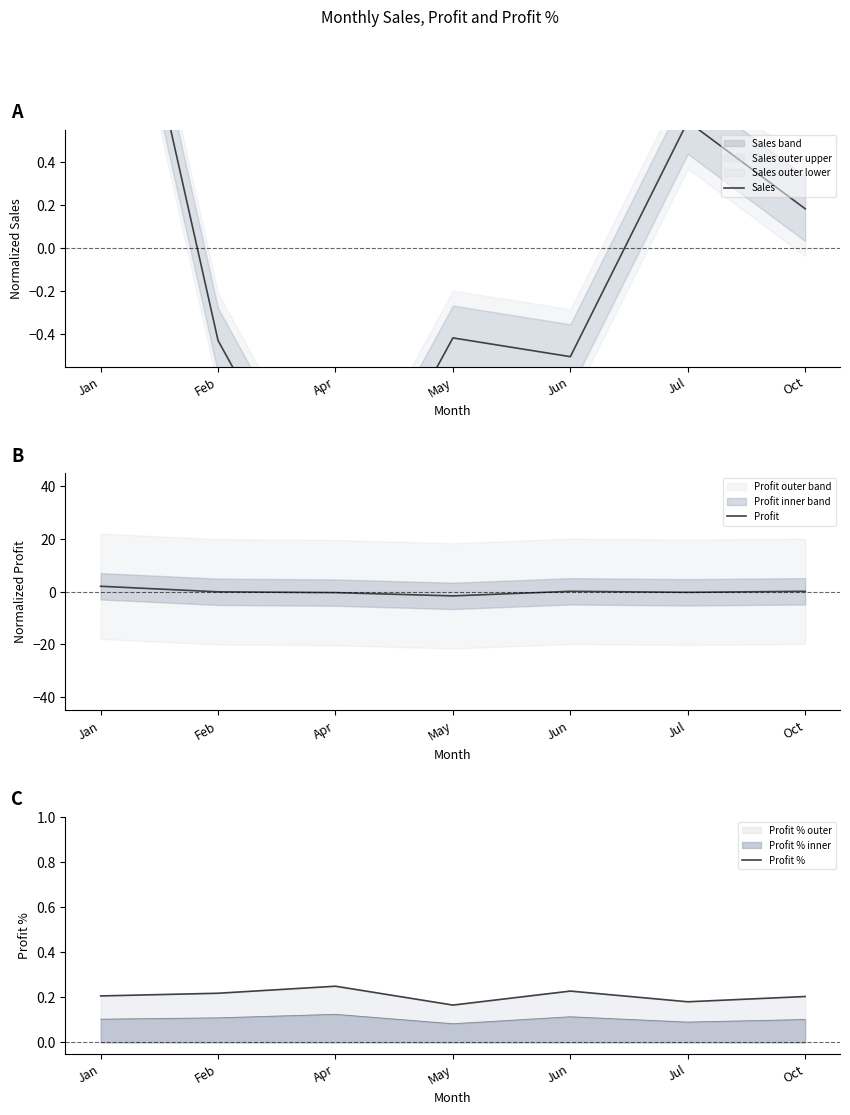

The value of Profit at May is -1.6. True or false?

True